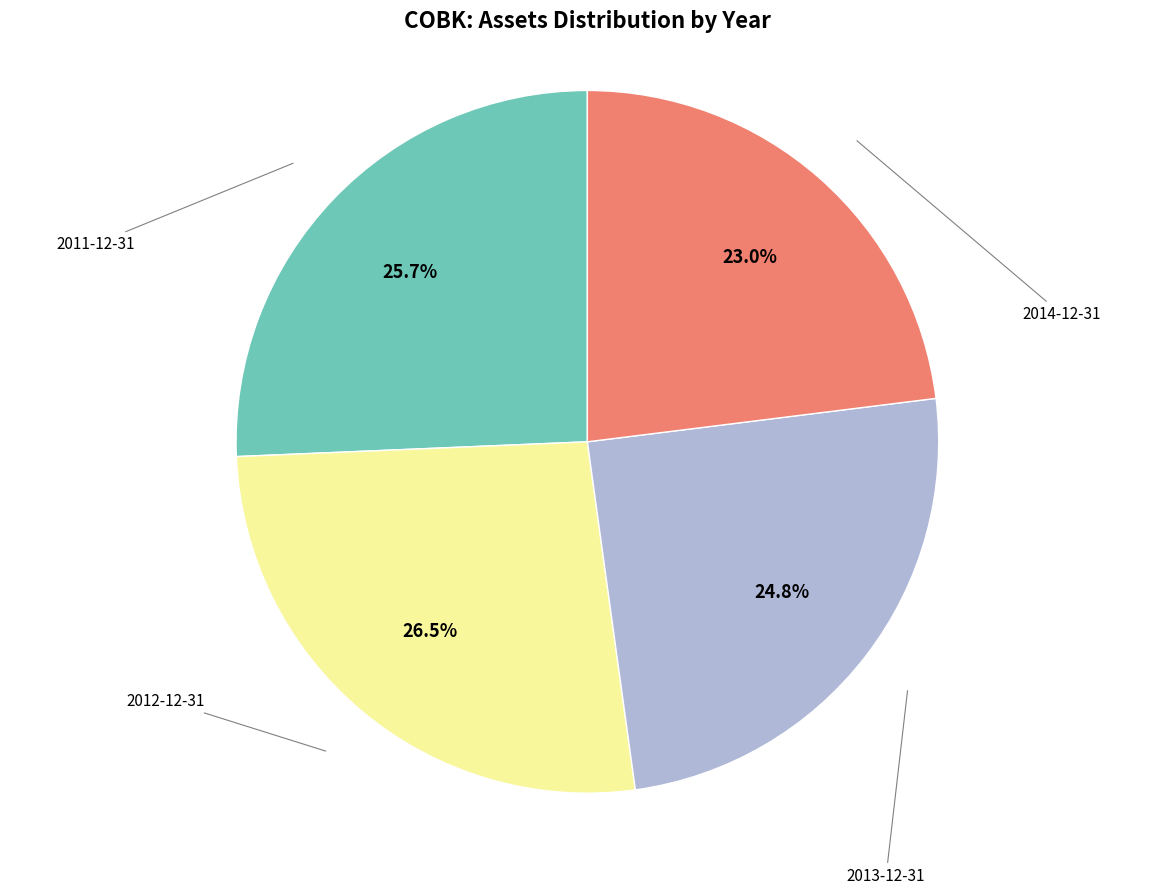

Does any single category account for the majority?

No